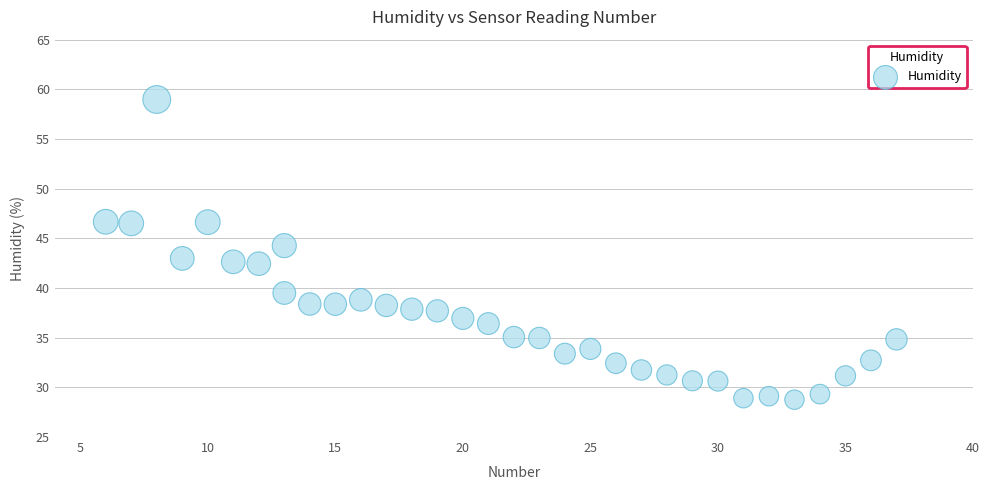

What is the range of X values (max minus min)?

31.0